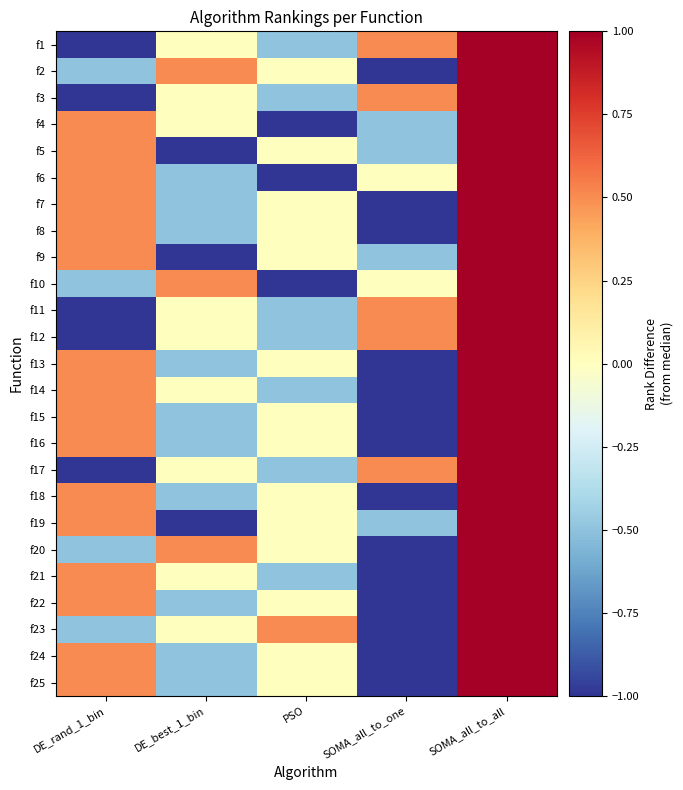

What is the spread (max minus min) of values at SOMA_all_to_one?

1.5